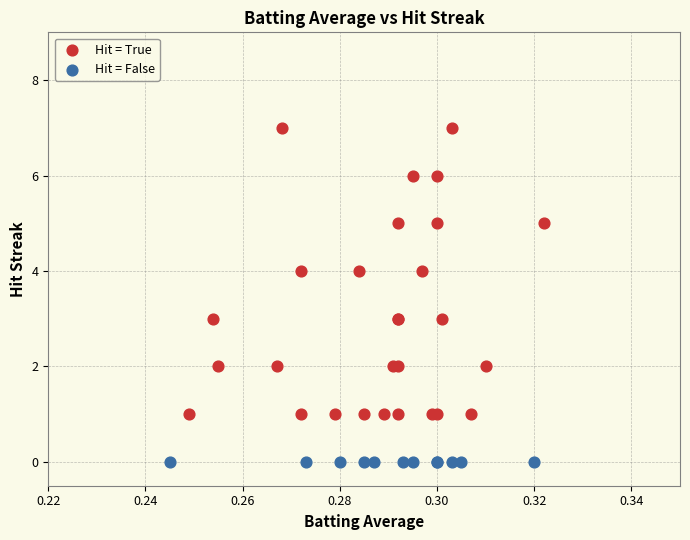

Which series reaches the minimum Y coordinate?

Hit = False